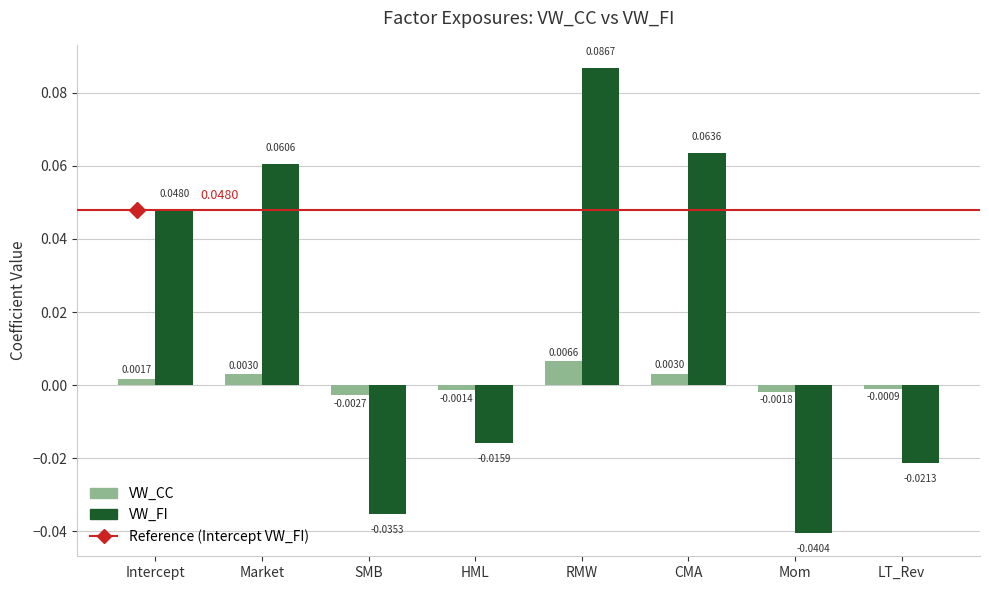

How many values in the VW_FI series are below 0?

4